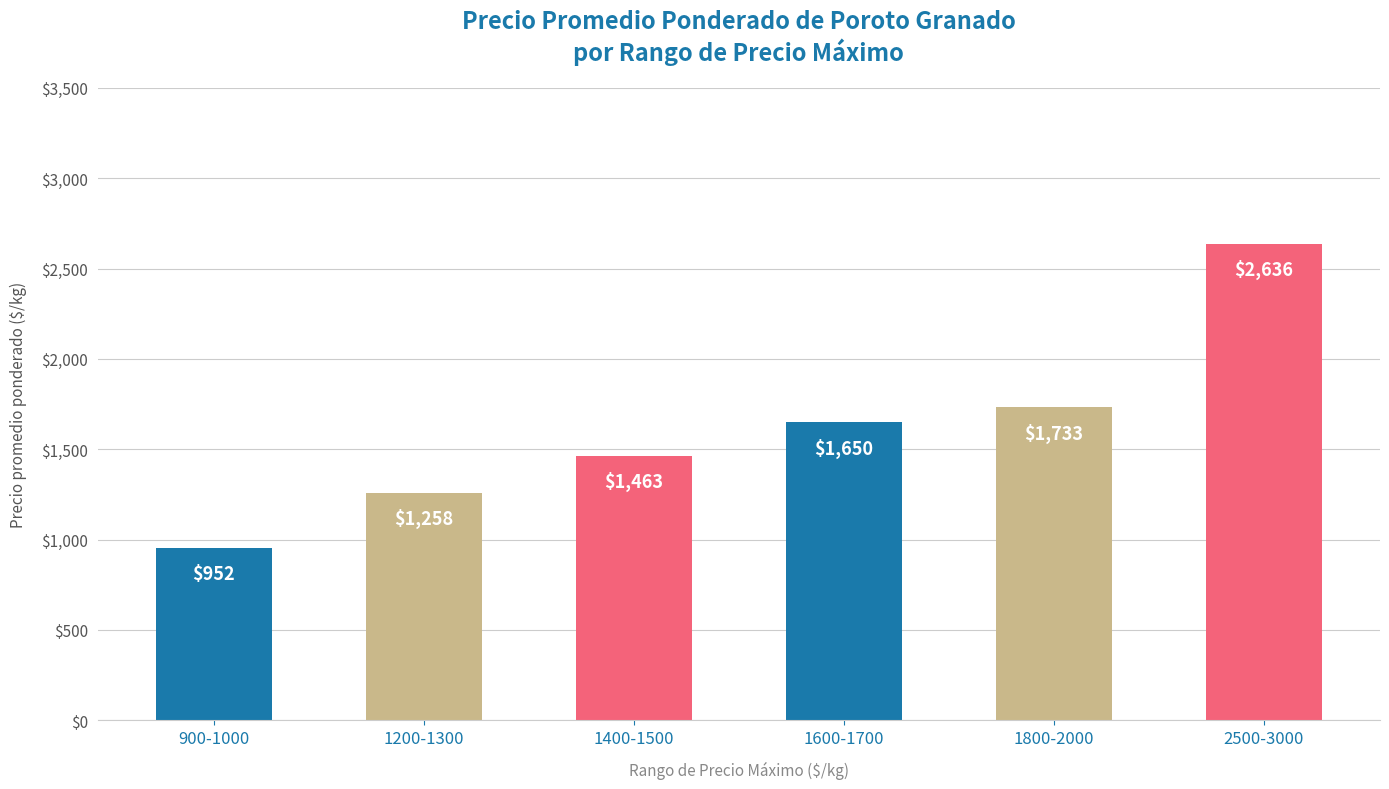

What is the label of the 3rd bar from the right?

1600-1700